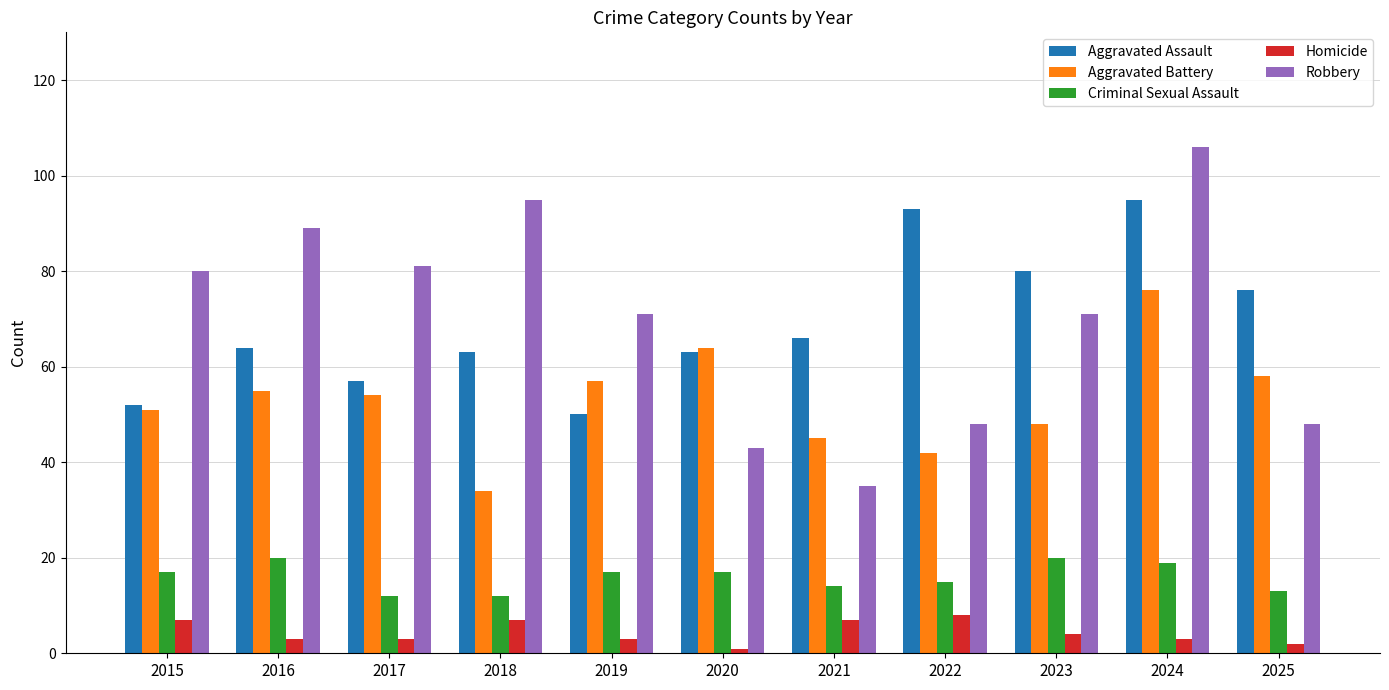

At which category is the sum across all series the highest?

2024